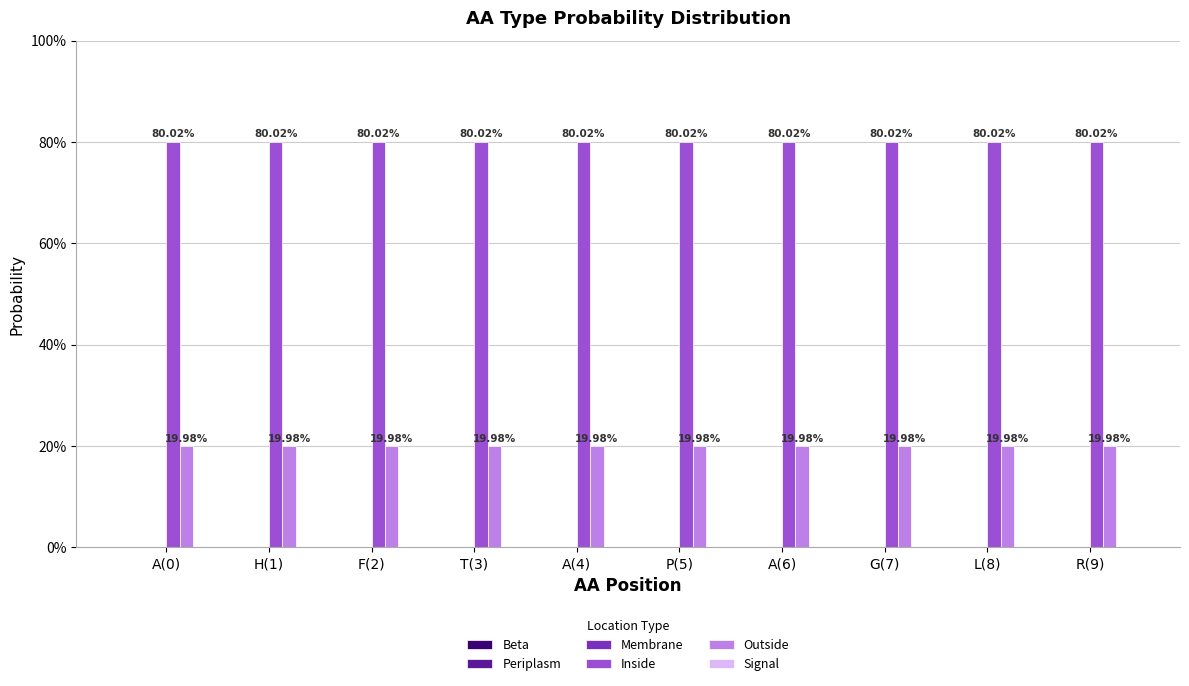

Does the chart contain stacked bars?

No